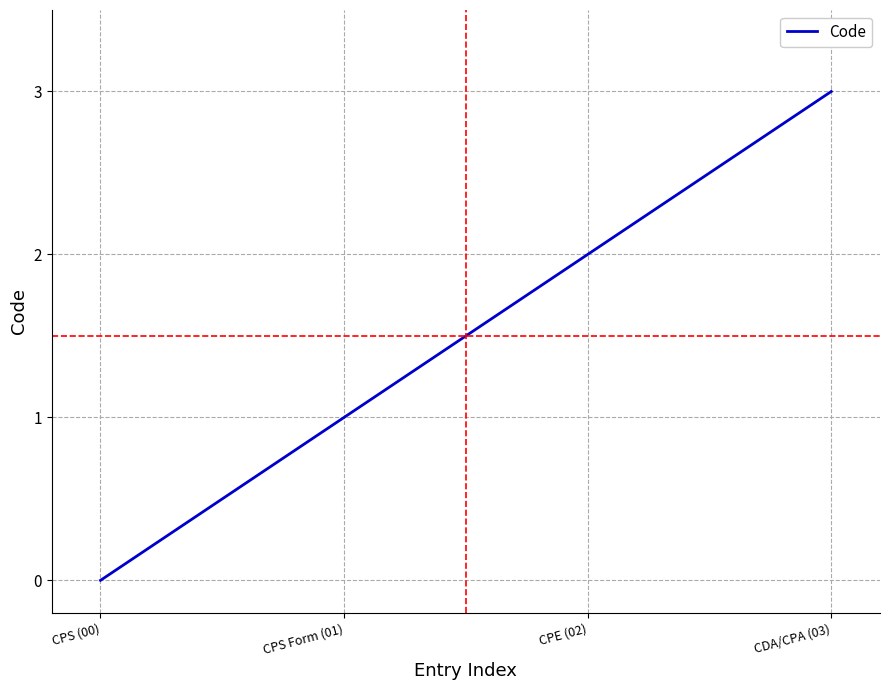

Reading left to right, transcribe all the data shown in this chart.

0	1	2	3